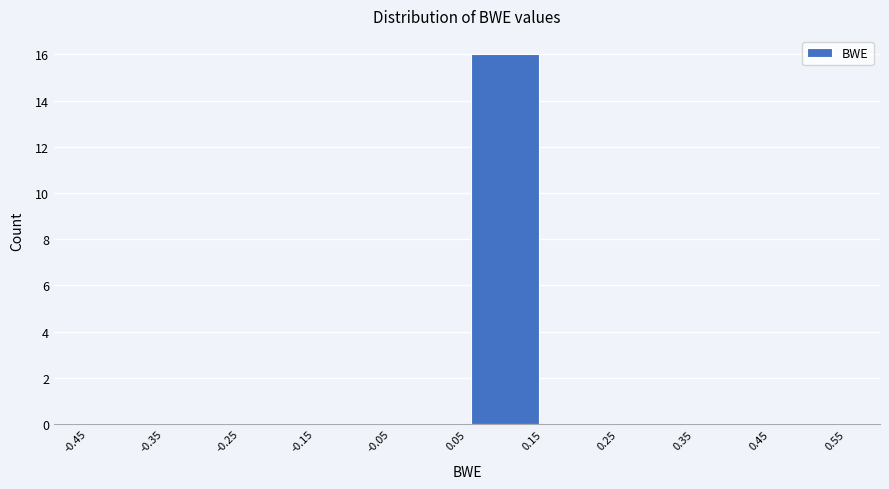

Which range on the x-axis has the tallest bar?

0.05 to 0.15